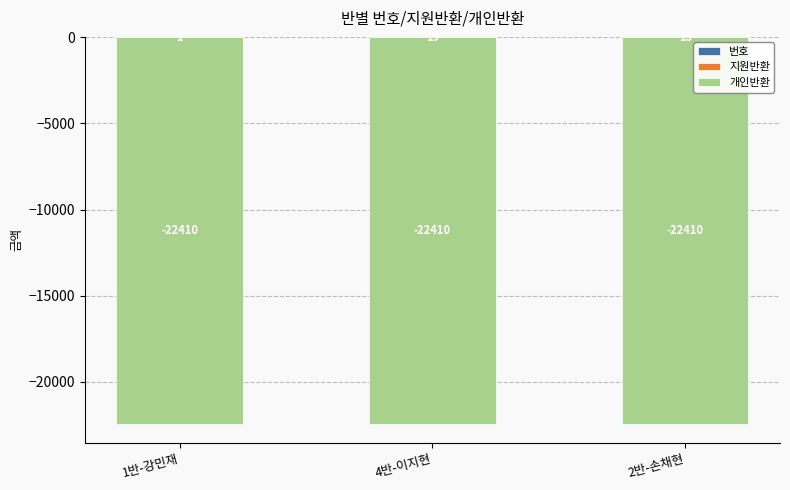

How many distinct data groups are displayed?

3